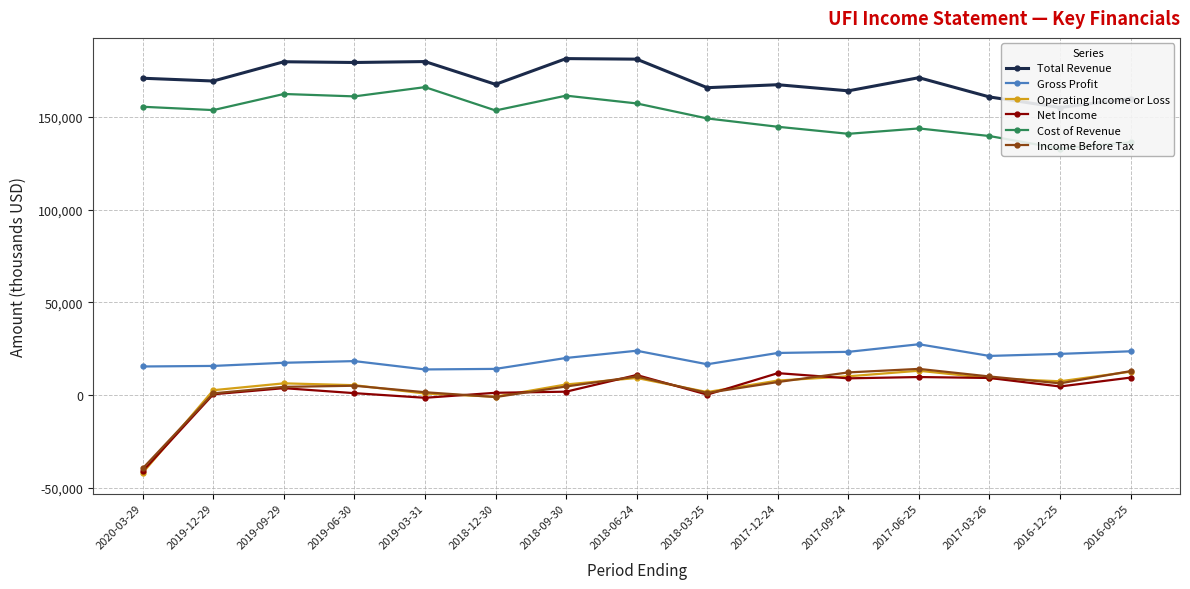

What position from the left is 2018-09-30?

7